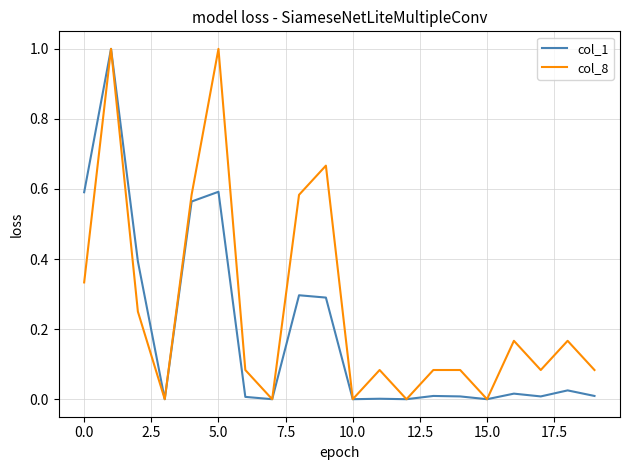

What is the highest value of the col_1 series?

1.0